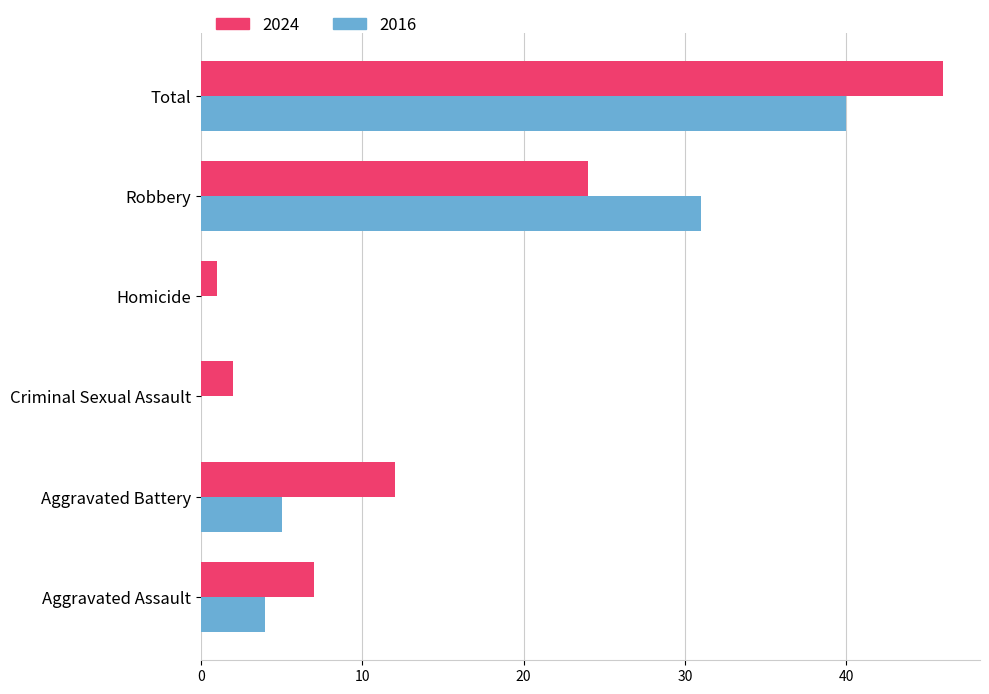

At which category does the chart reach its peak across all series?

Total